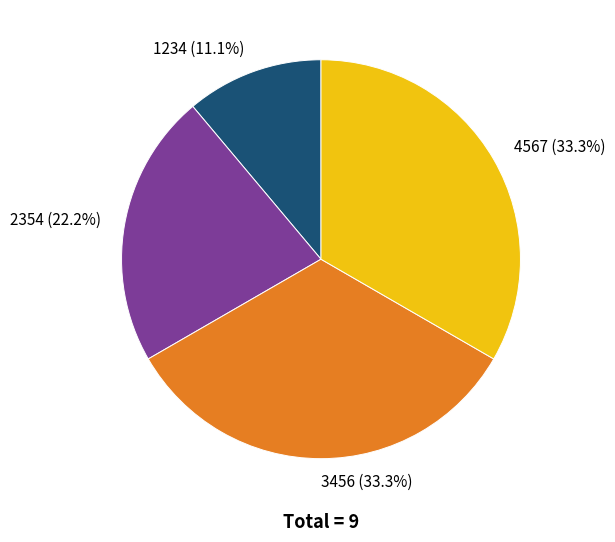

To the nearest percent, what is the difference between the 2354 and 3456 slice percentages?

11%